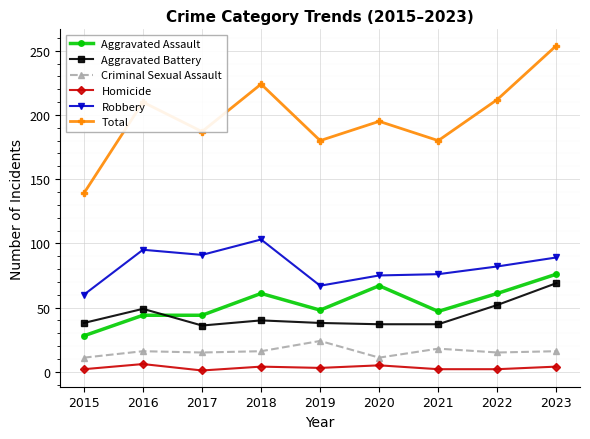

What is the difference between the maximum and second lowest values in the Aggravated Assault series?

32